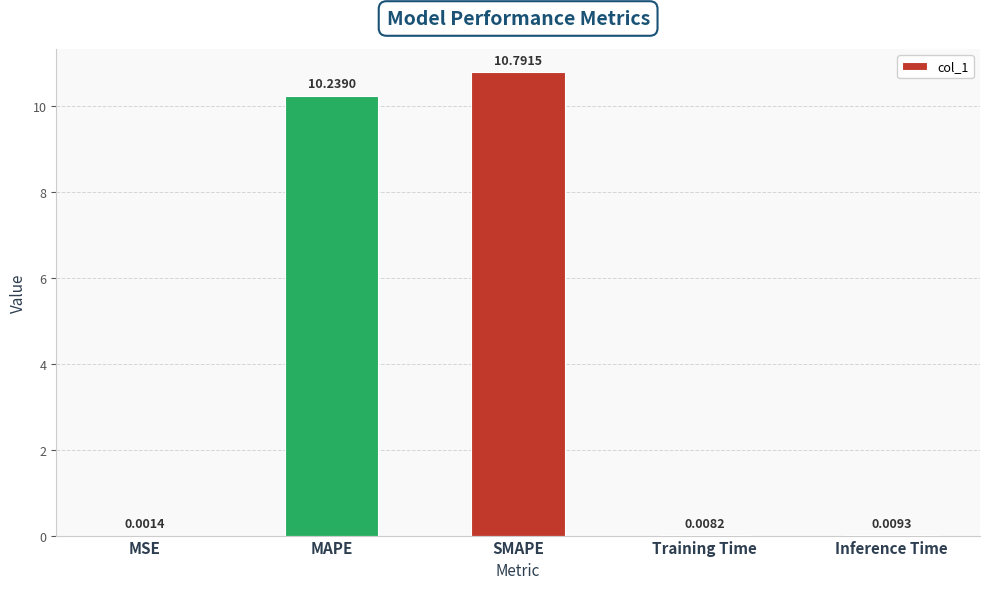

What is the sum of the values at MAPE and Training Time?

10.2